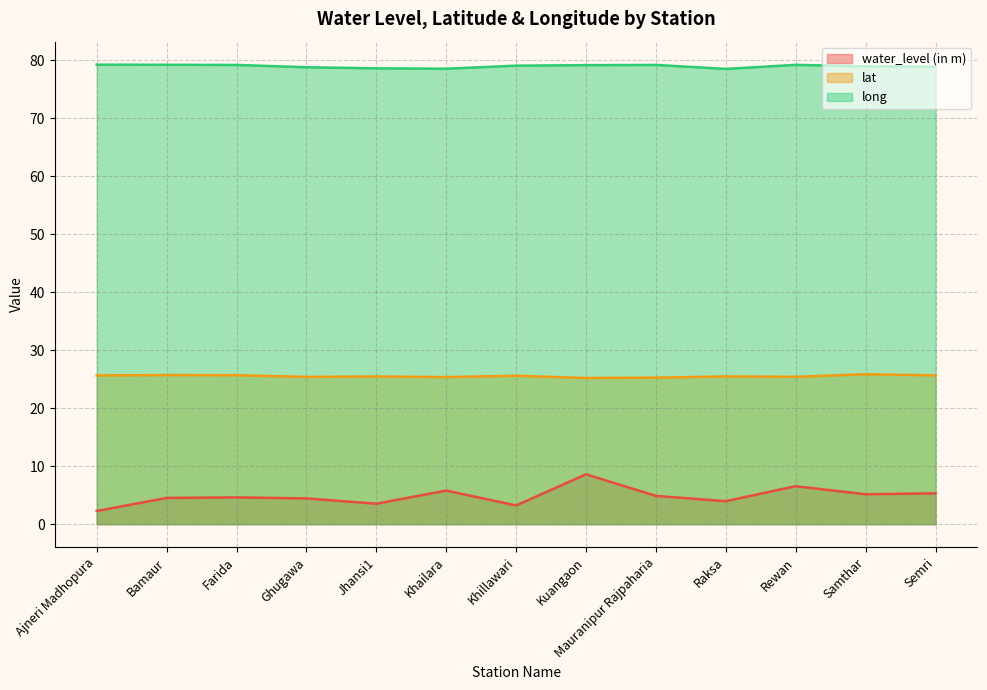

Rank the series by their maximum value, from lowest to highest.

water_level (in m), lat, long